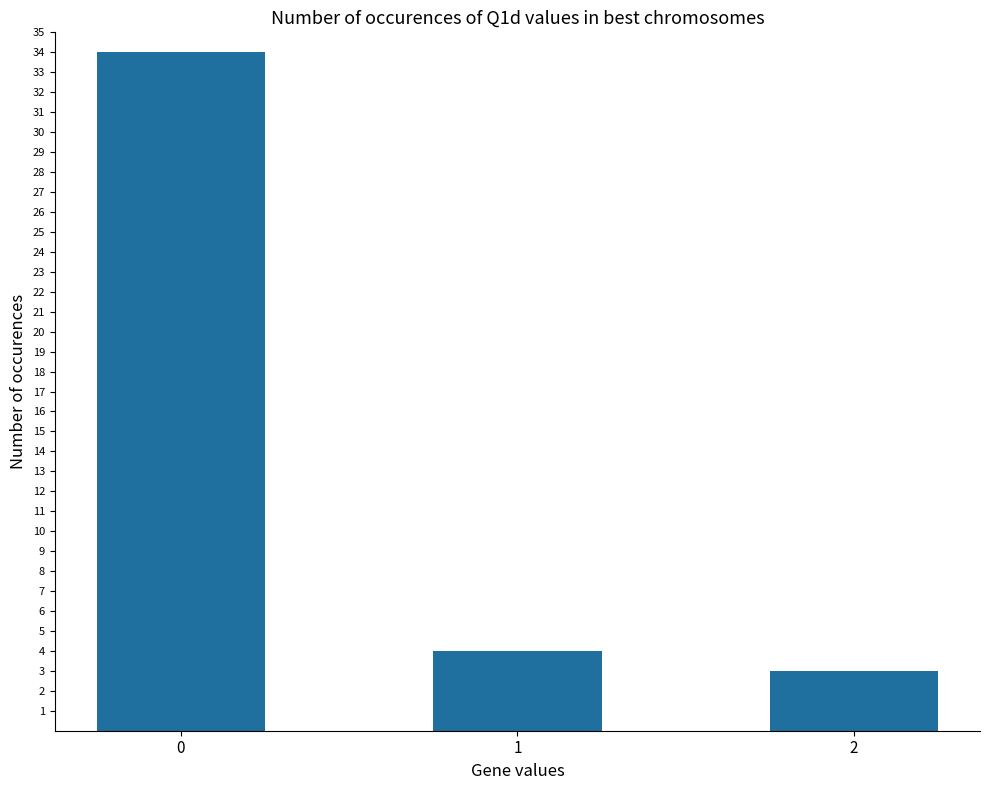

Reading left to right, what are all the values shown in this chart?

0=34	1=4	2=3